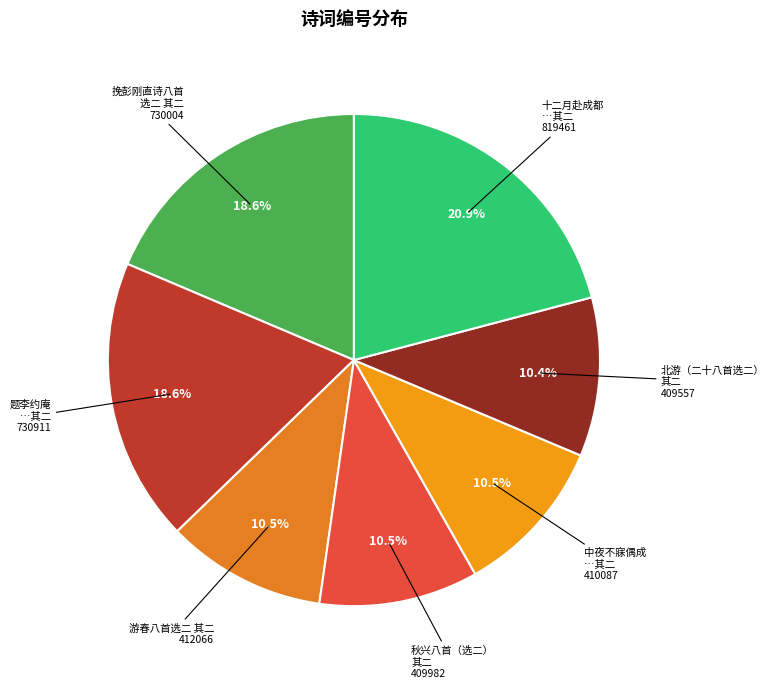

Is there a majority slice in this chart?

No